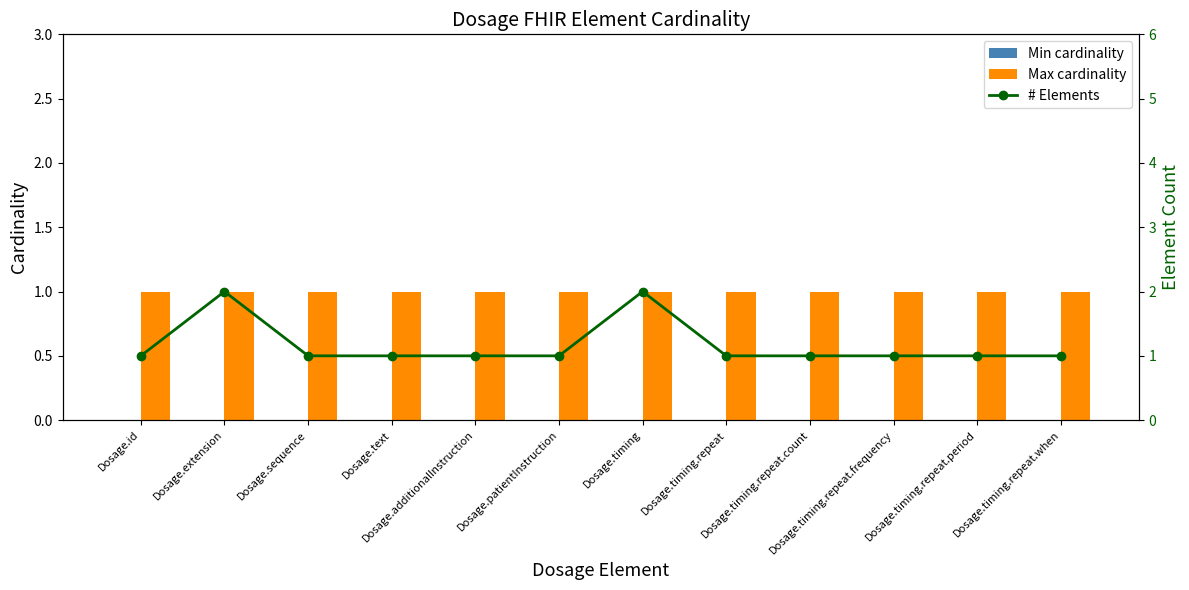

What is the average value of the Max cardinality series?

1